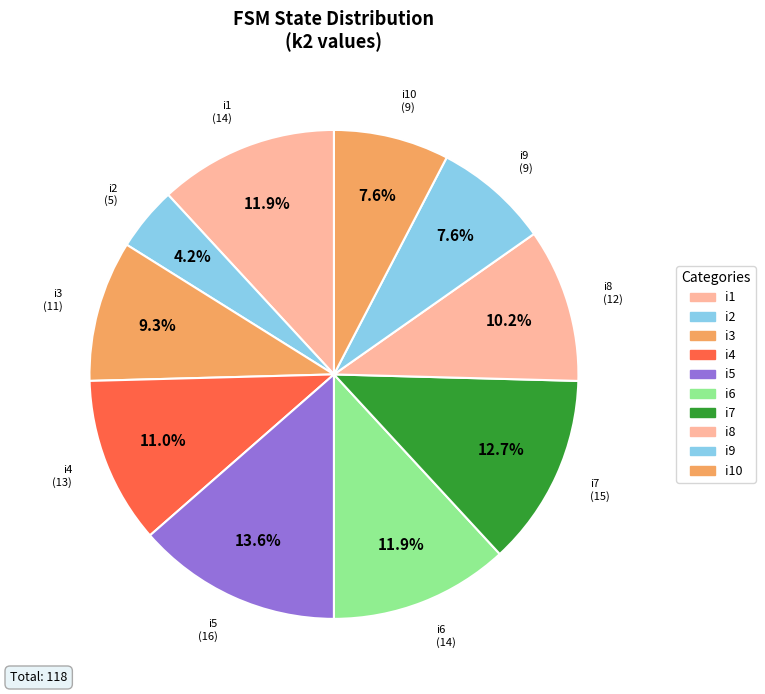

How much of the chart is everything except i10?

92.4%